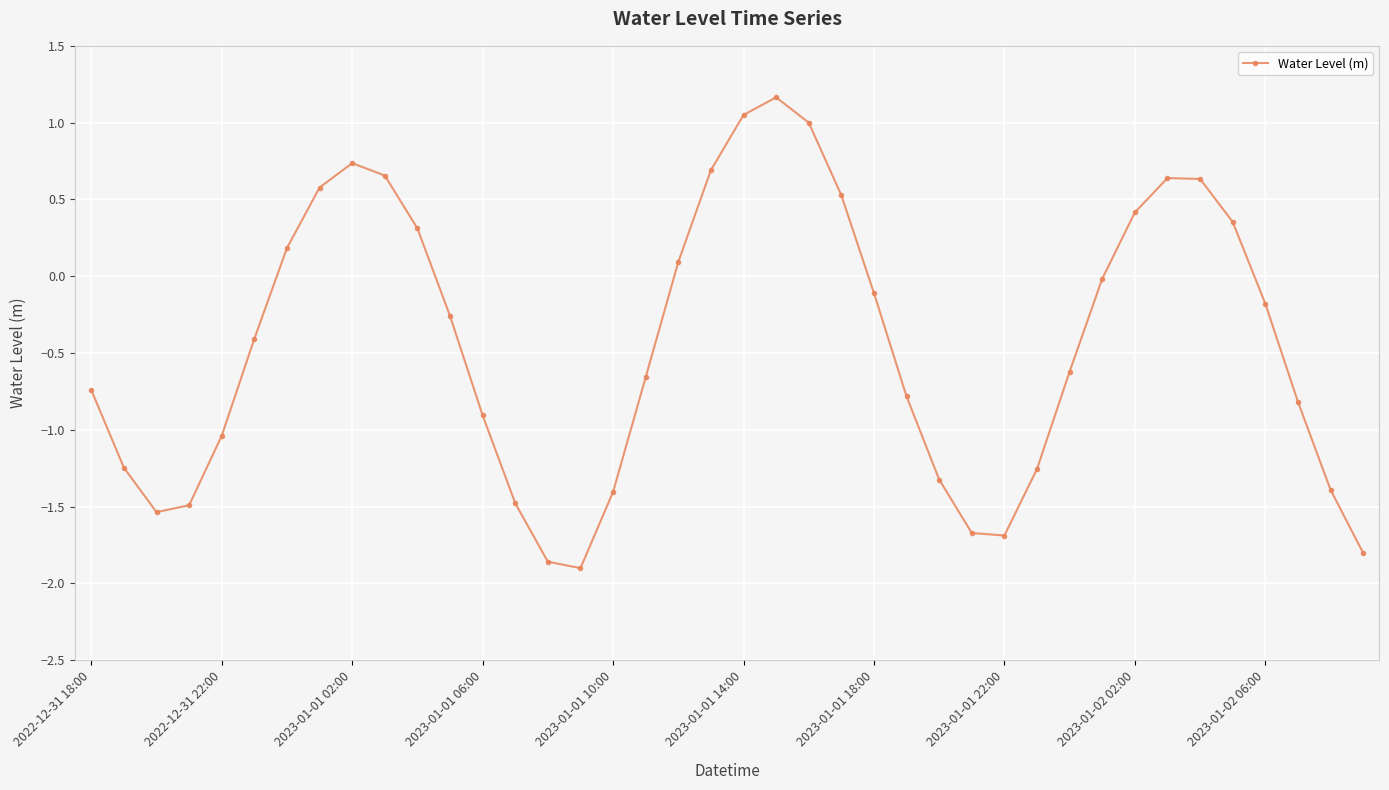

Count the number of data series in this chart.

1